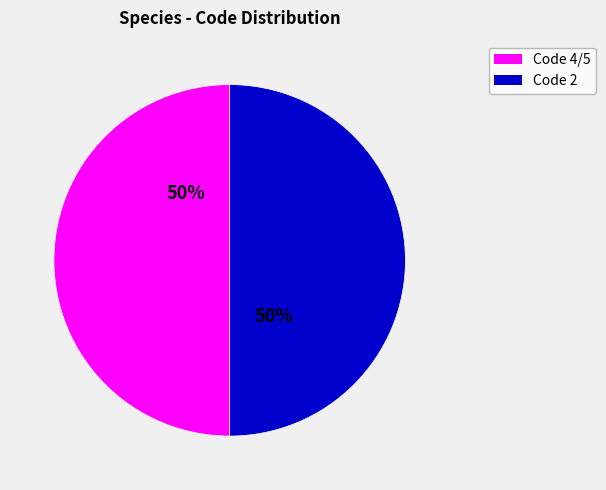

To the nearest percent, what is the average slice percentage?

50%